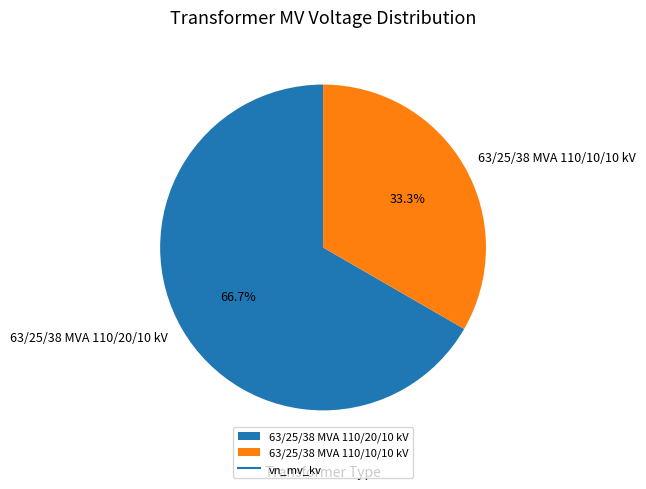

Approximately how many times larger is the value at 63/25/38 MVA 110/20/10 kV compared to 63/25/38 MVA 110/10/10 kV?

2.0